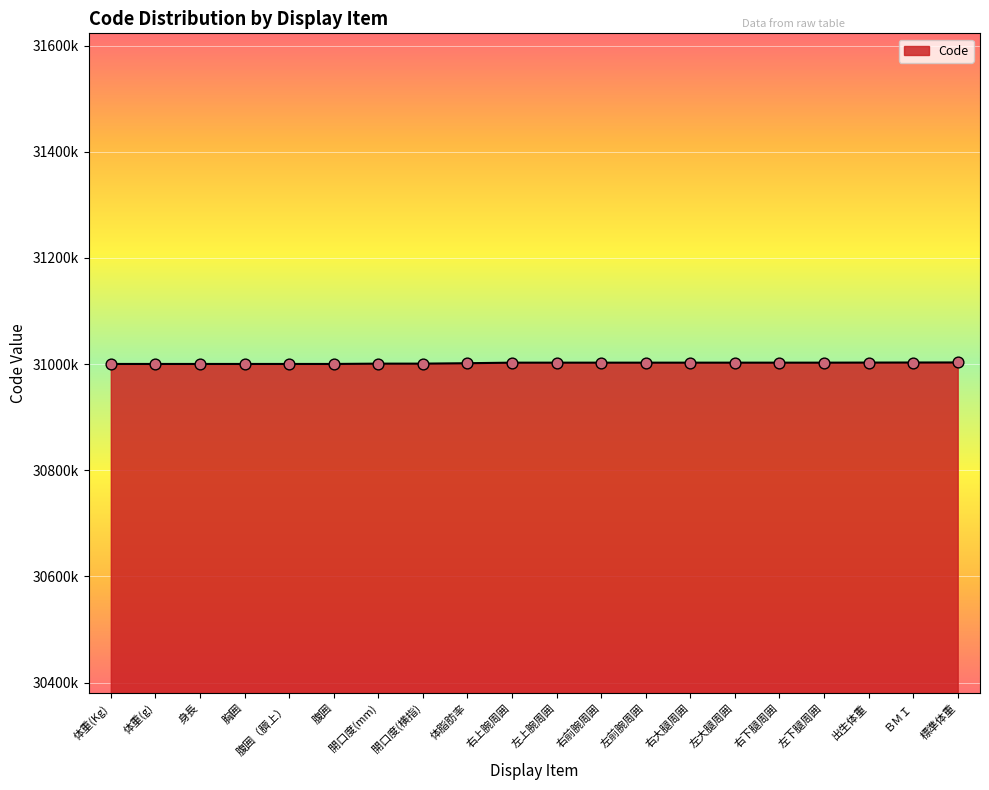

Approximately how many times larger is the value at 右前腕周囲 compared to 体重(Kg)?

1.0